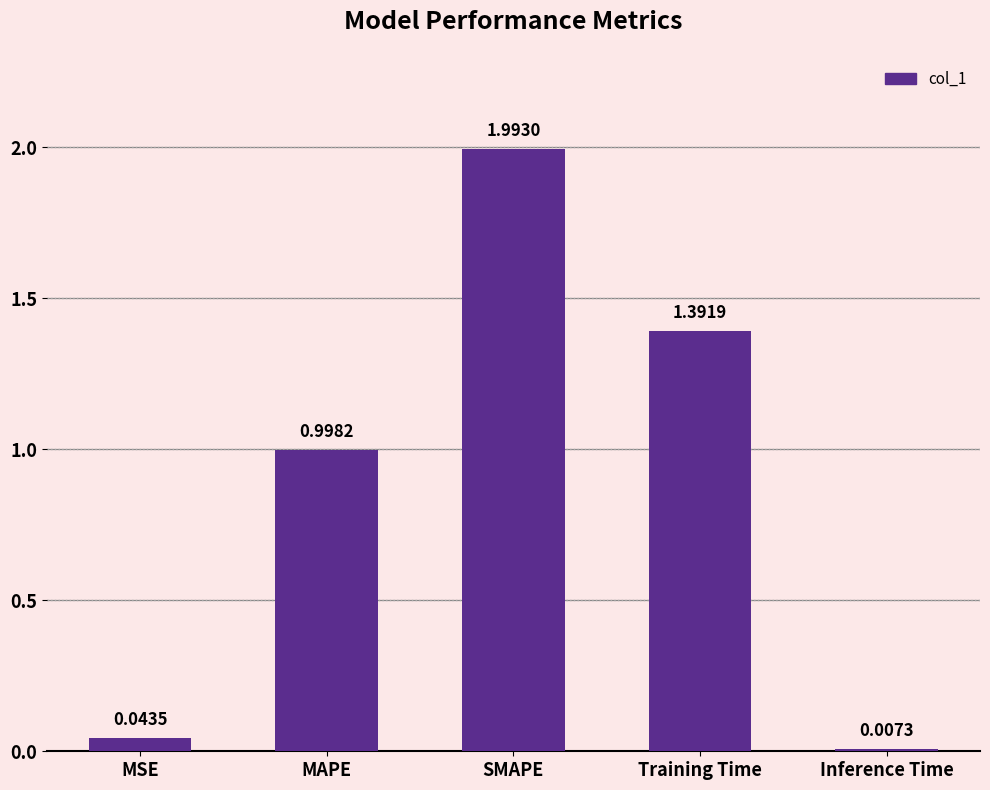

Between SMAPE and Inference Time, which is larger?

SMAPE